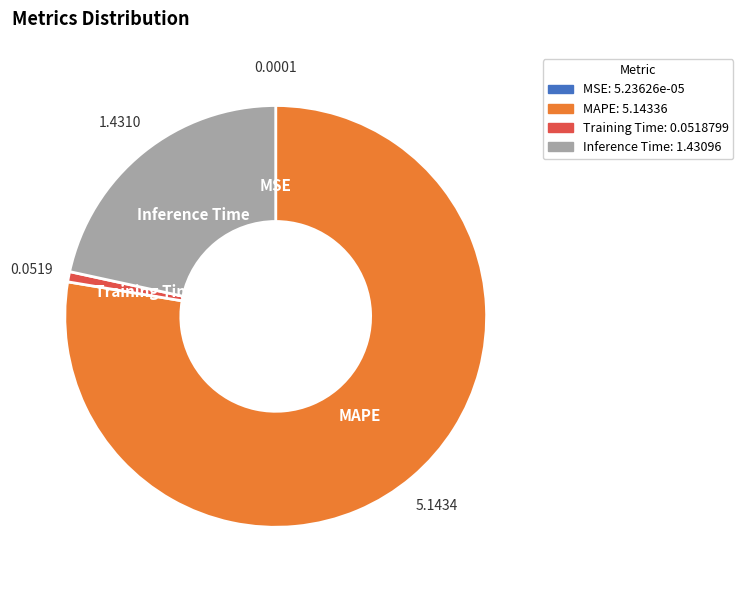

Which slice is the largest?

MAPE